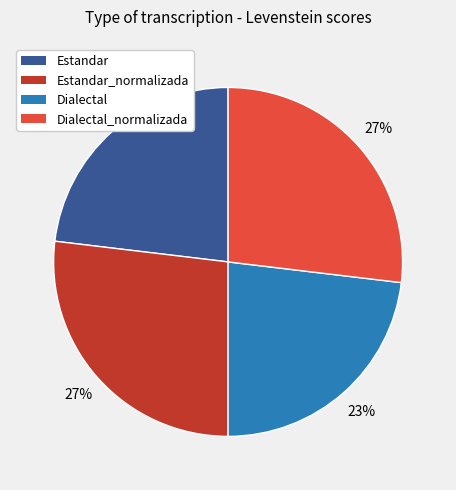

Is there a majority slice in this chart?

No